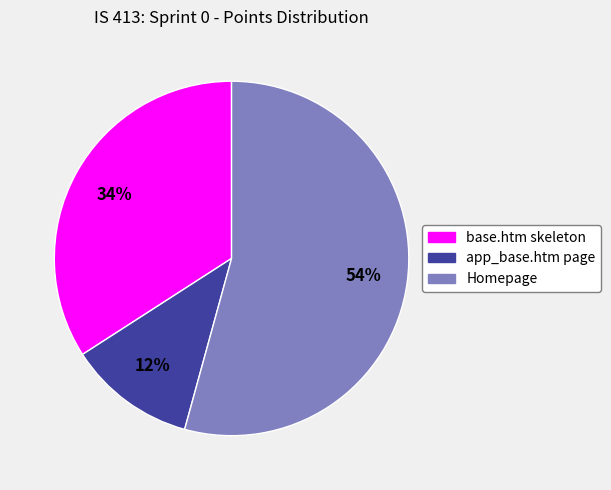

Which has a higher value, app_base.htm page or Homepage?

Homepage